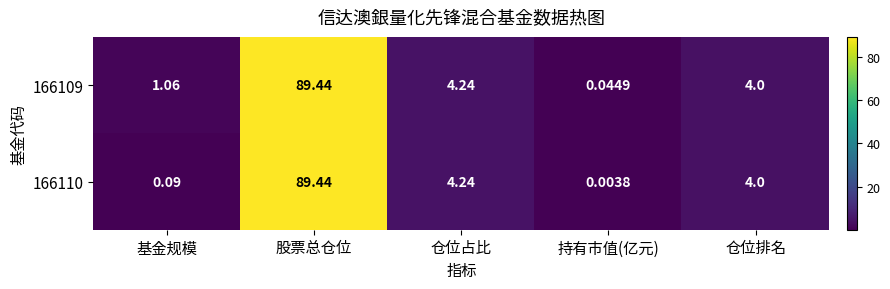

Which series has the widest spread of values?

166110